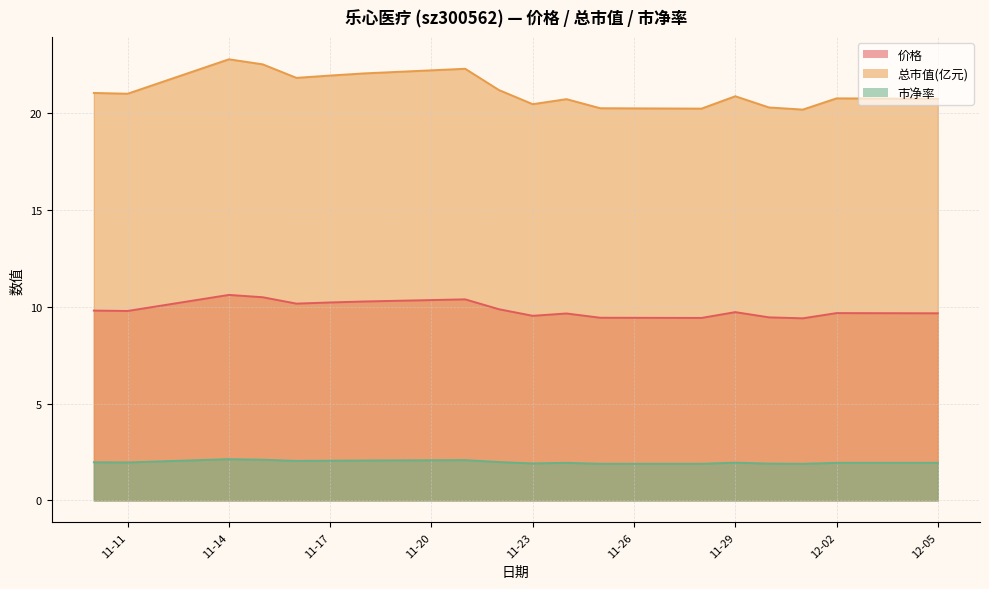

True or false: 总市值(亿元) and 市净率 intersect in this chart.

False